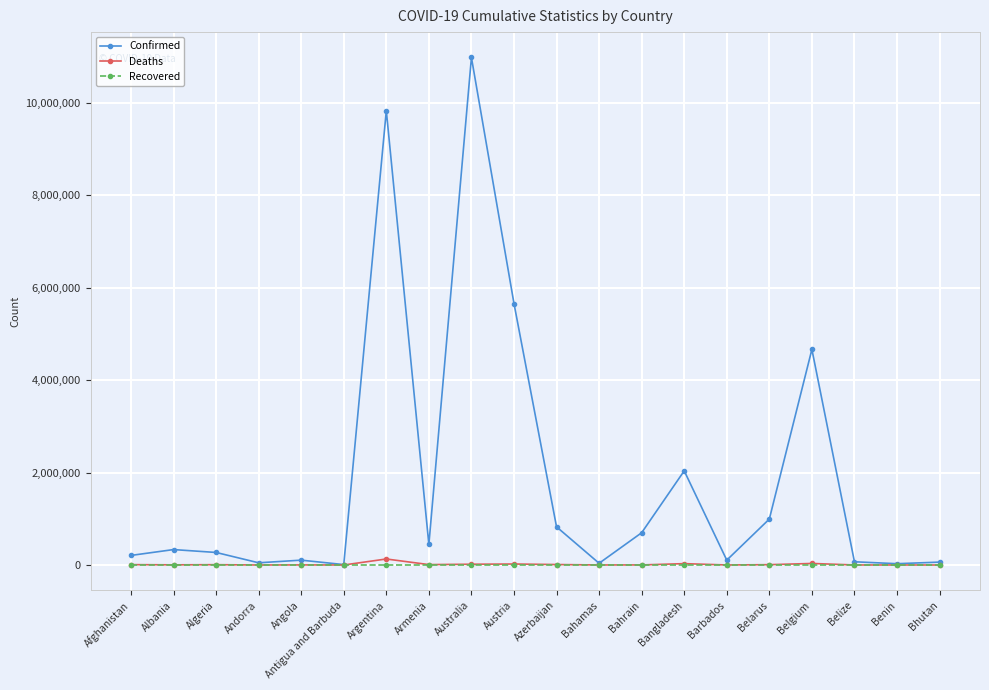

Does the chart display data point markers on the line(s)?

Yes